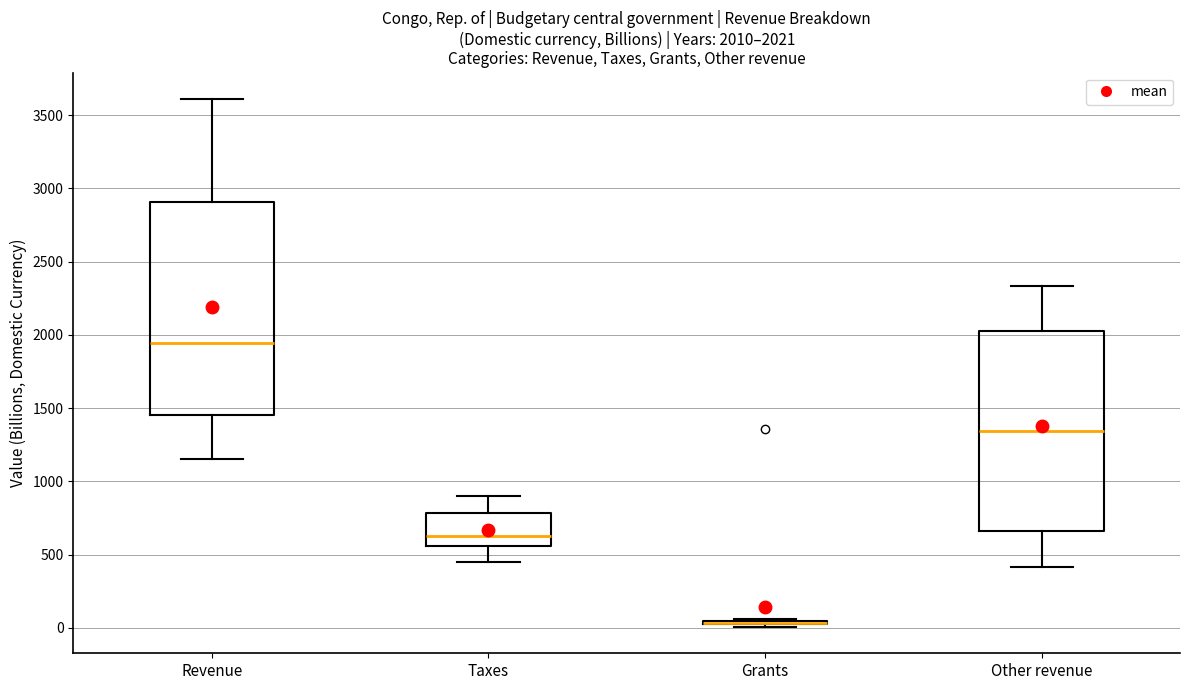

Which box is the tallest, from its lower edge to its upper edge?

Revenue